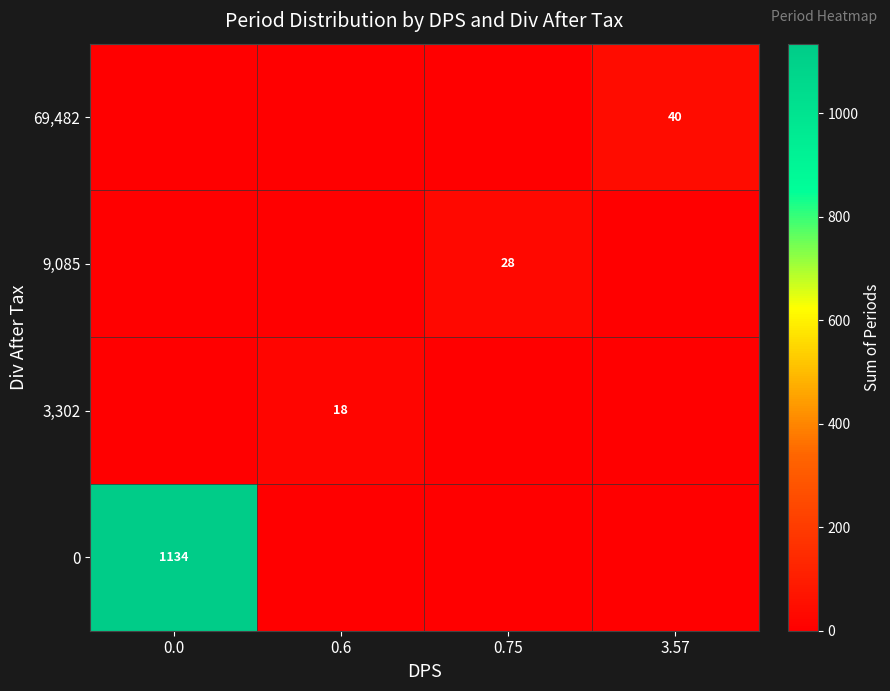

The 9,085 series shows 28 at 0.75. True or false?

True